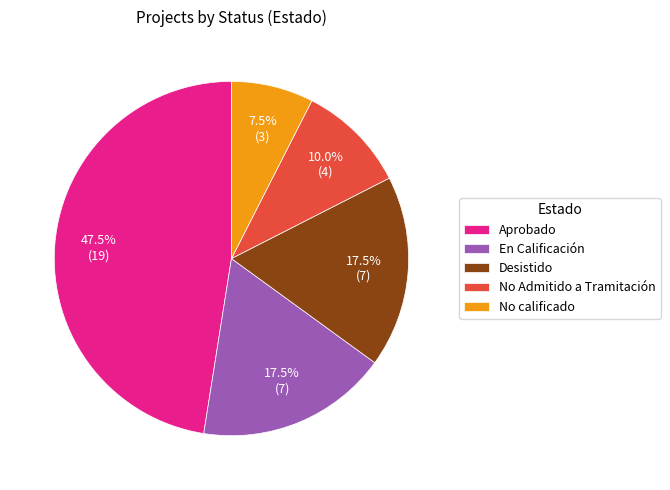

Does No calificado account for over 50% of the chart?

No